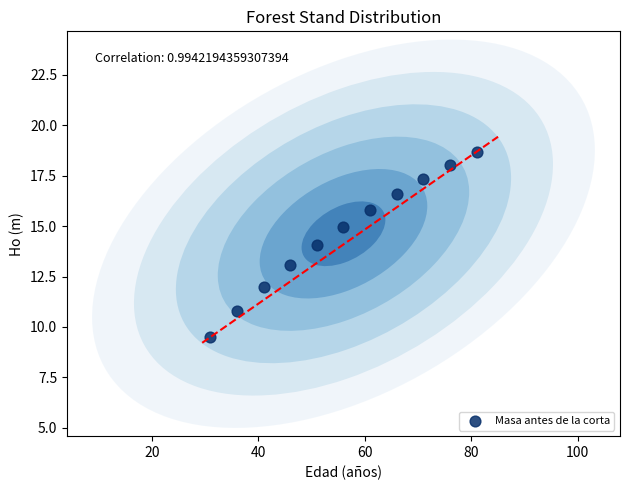

What is the average X value?

56.0